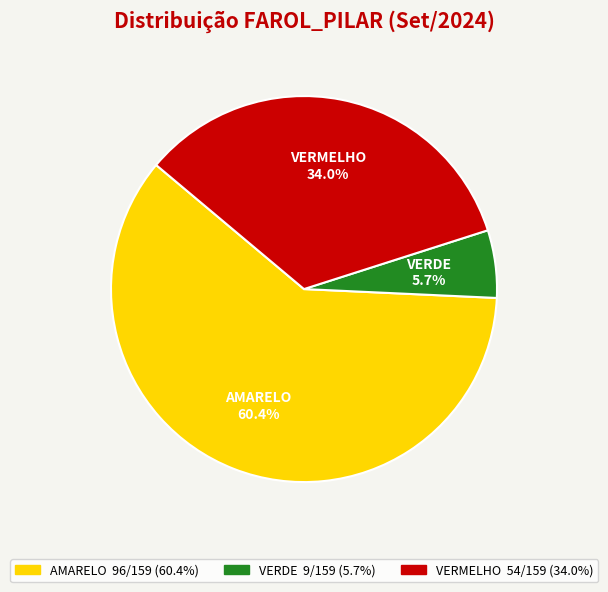

To the nearest percent, what is the average slice percentage?

33%